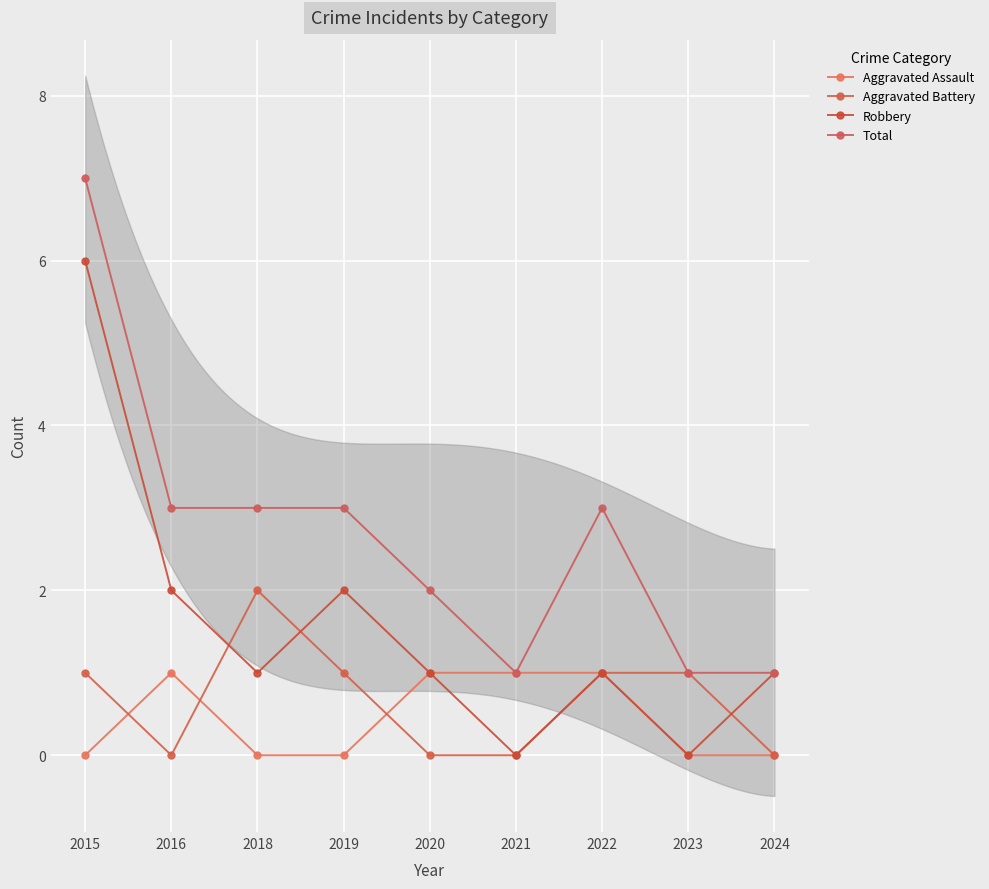

Between which two adjacent categories do Robbery and Aggravated Battery first intersect?

2016 and 2018